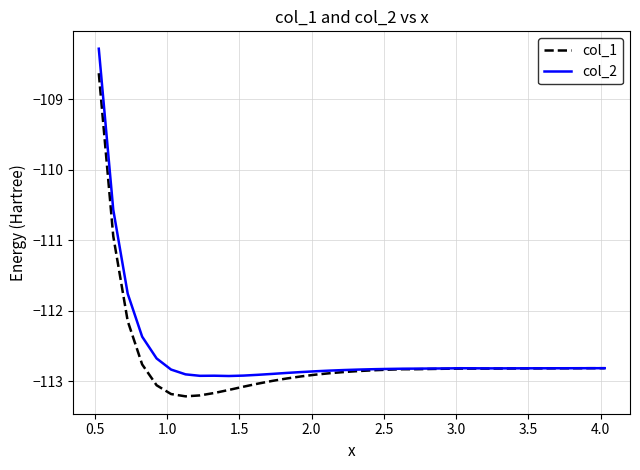

Rank the series by their maximum value, from lowest to highest.

col_1, col_2